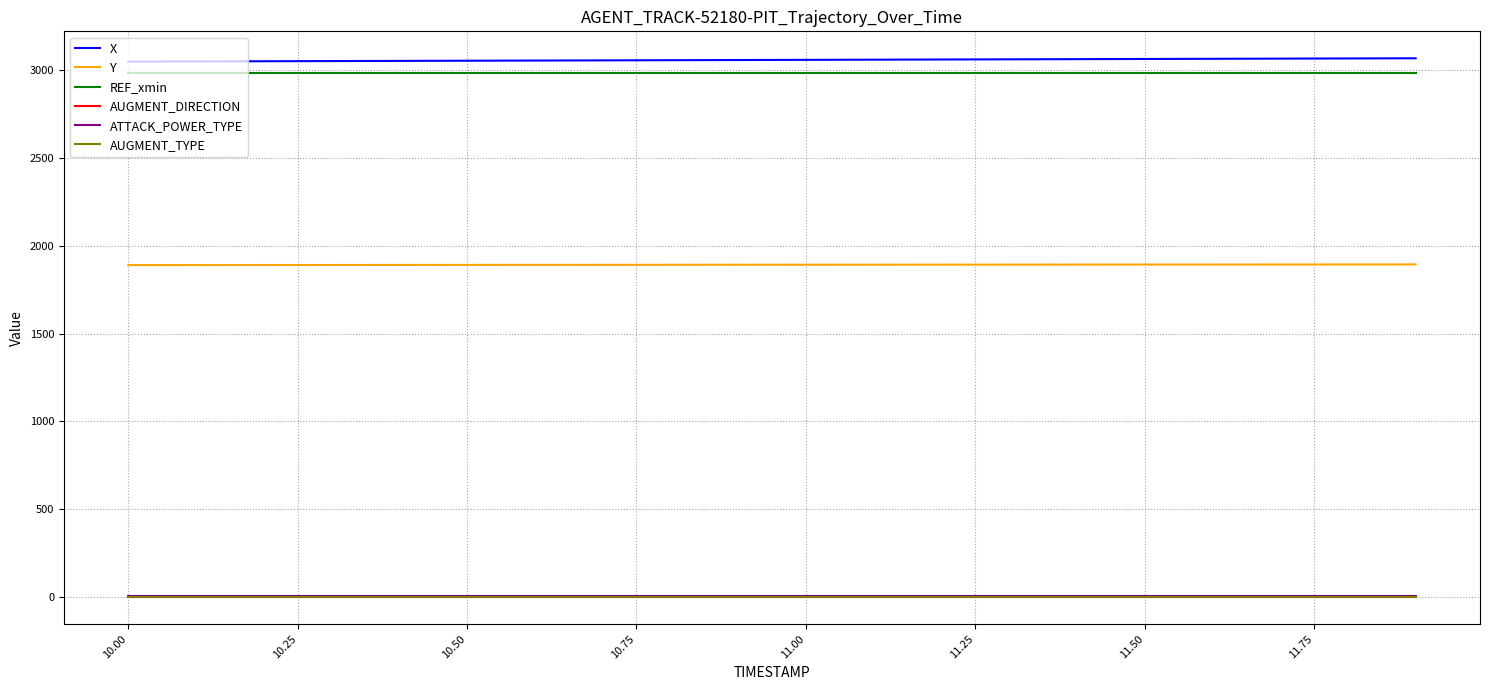

What is the average value of the ATTACK_POWER_TYPE series?

7.0